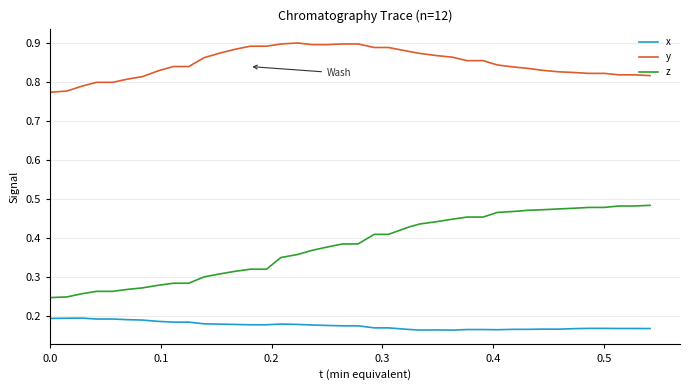

True or false: z and x cross at least once.

False